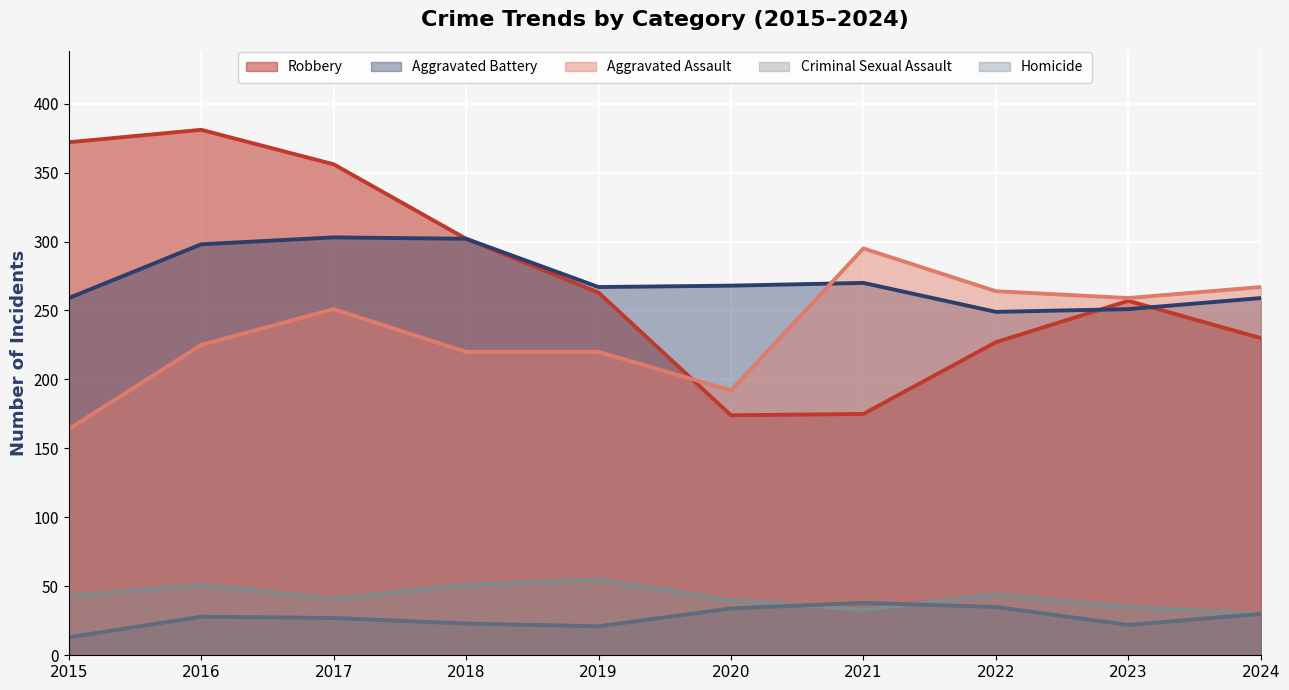

Which series has the widest spread of values?

Robbery